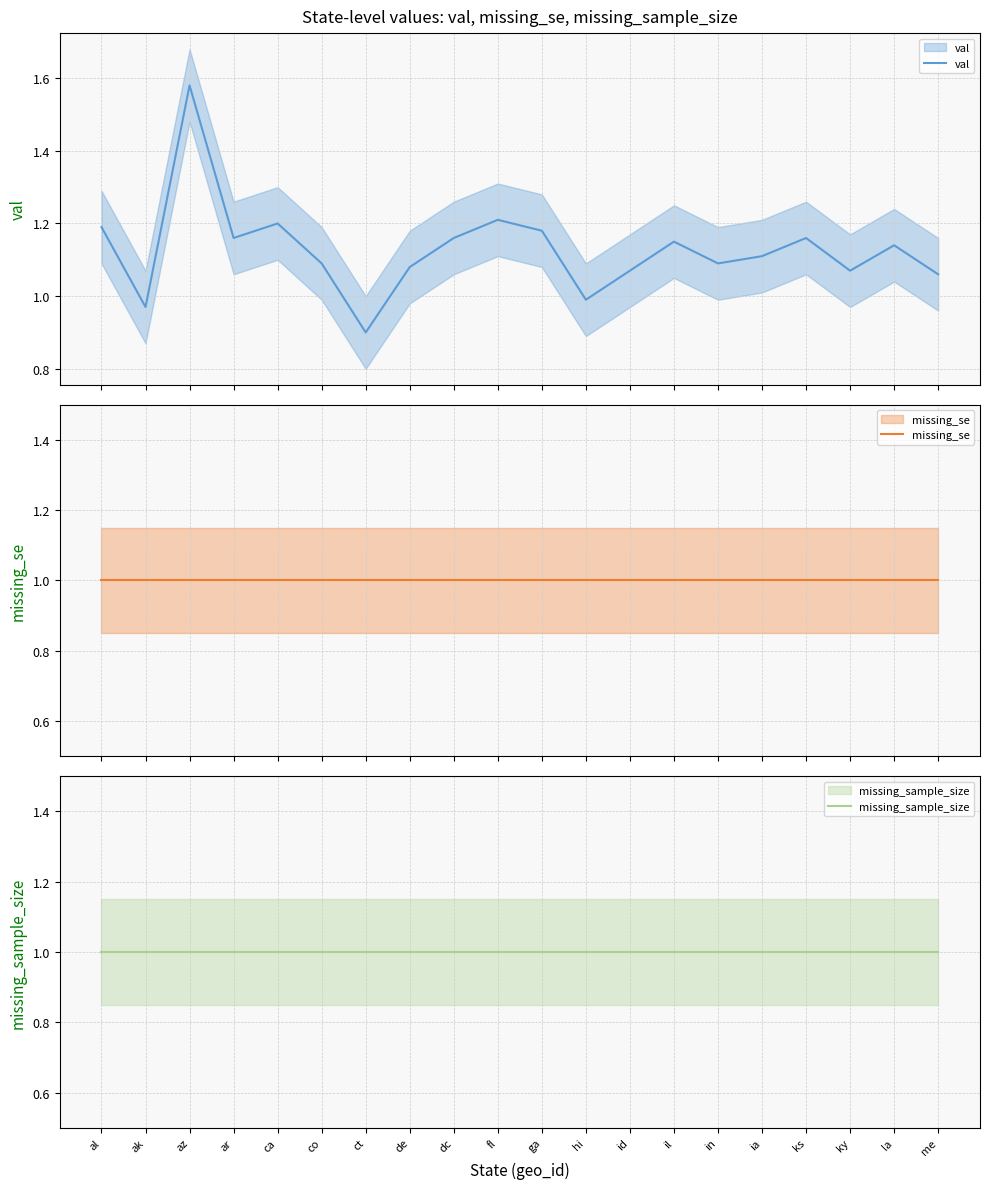

The value of val at ia is 0.4. True or false?

False